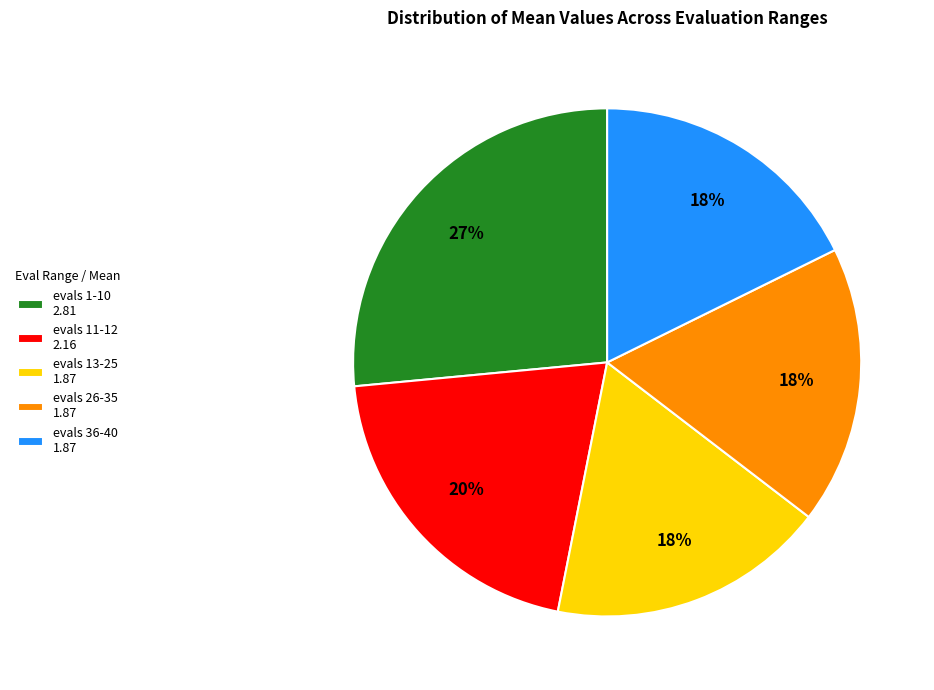

To the nearest percent, what is the difference between the largest and smallest slice percentages?

9%